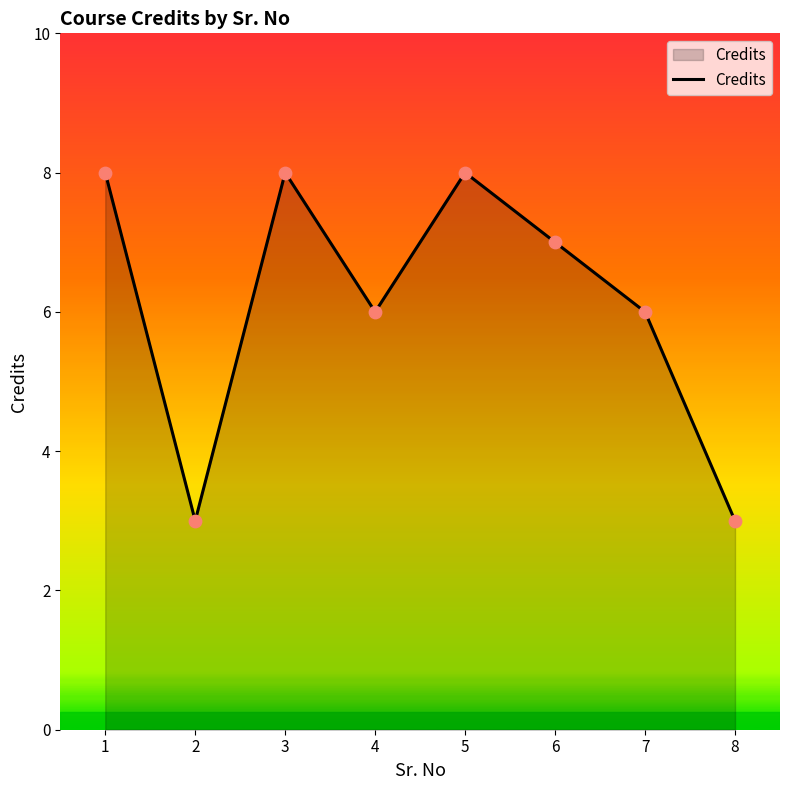

What is the change in value from 2 to 4?

+3